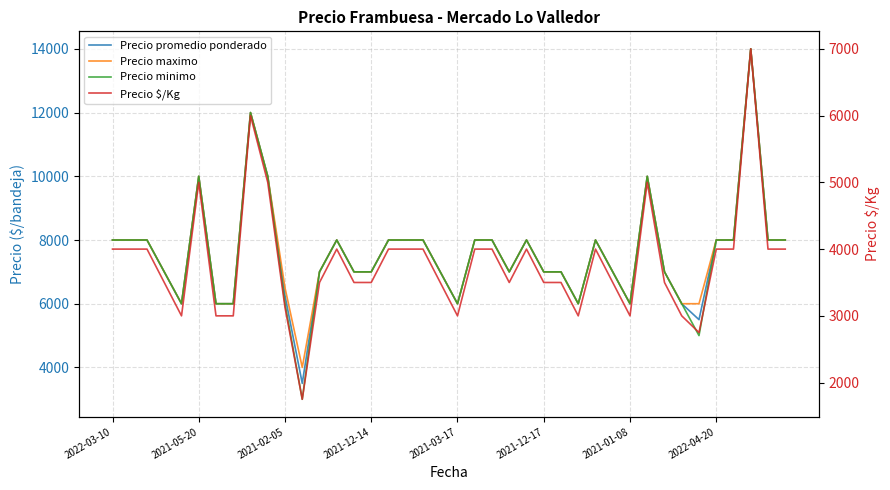

True or false: Precio $/Kg and Precio minimo intersect in this chart.

False